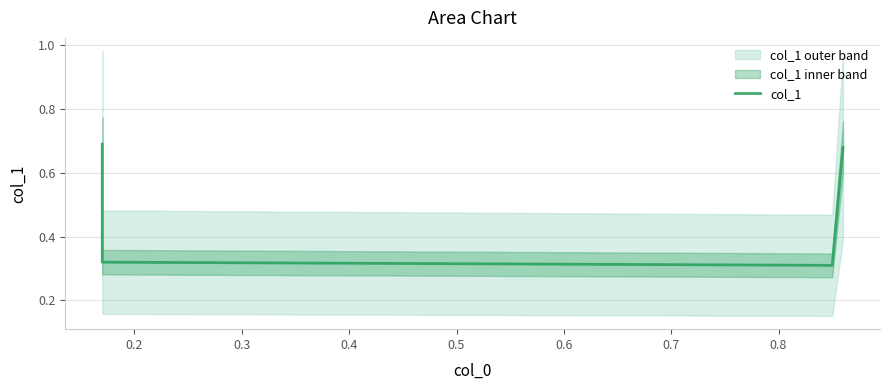

What is the difference between the maximum and minimum values?

0.4